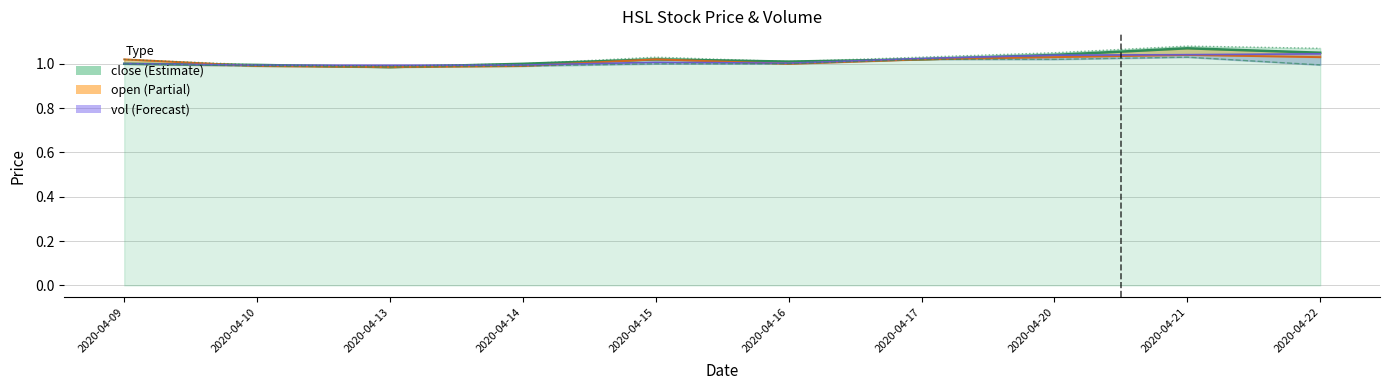

In high, how many points are lower than both neighbors (excluding endpoints)?

2